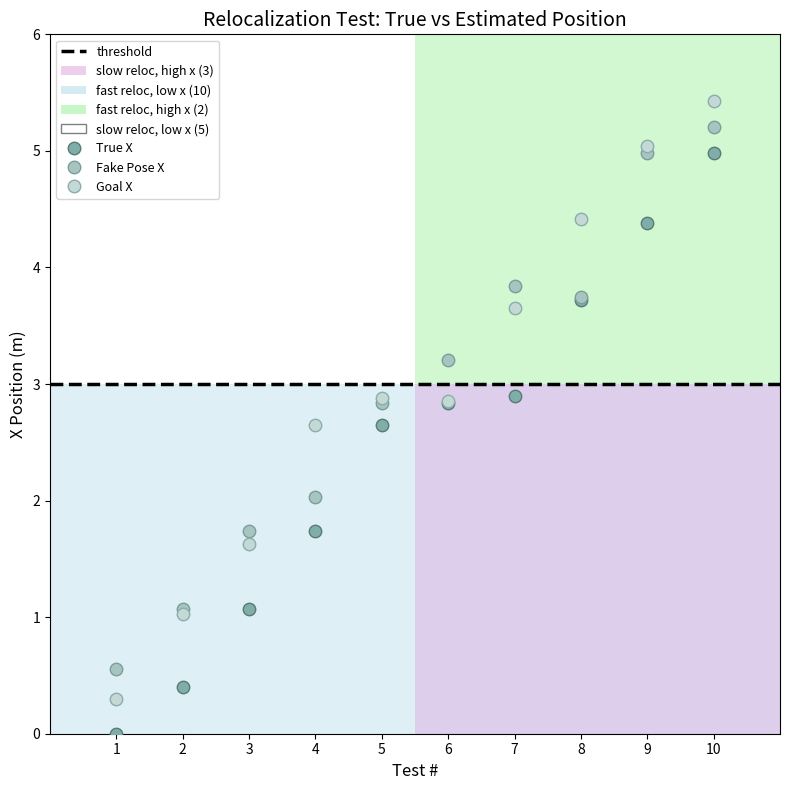

What is the X range (max minus min) for the scatter plot?

9.0